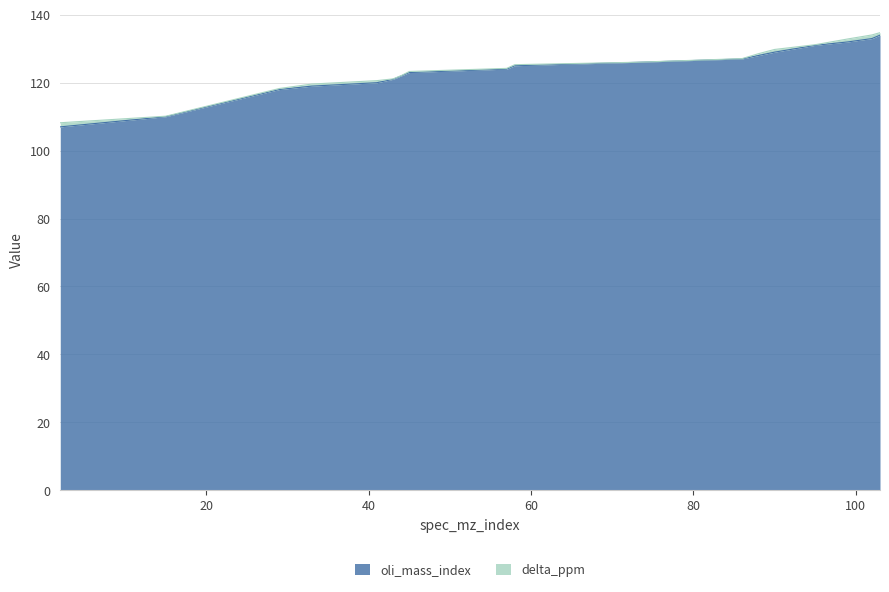

How many values exceed 125?

8